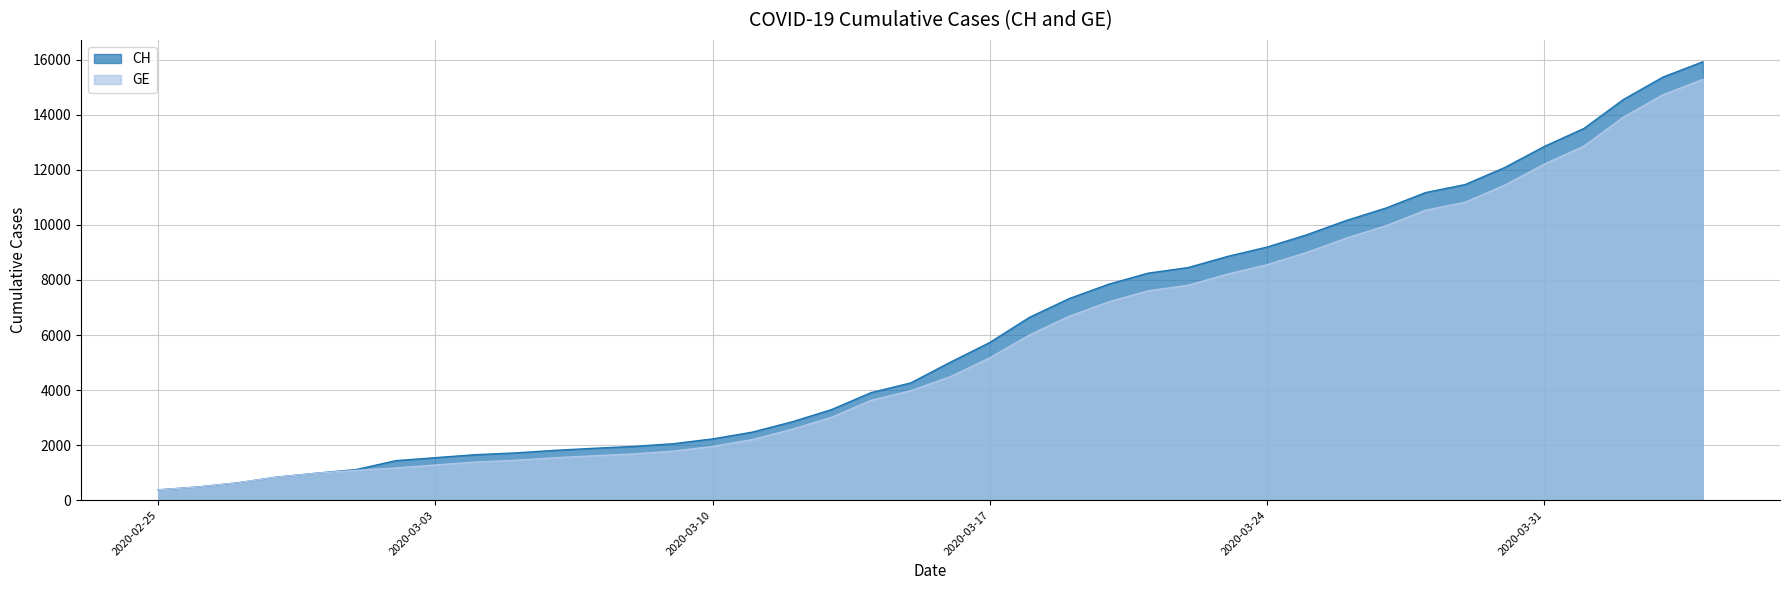

The value of GE at 2020-04-04 is 15284. True or false?

True